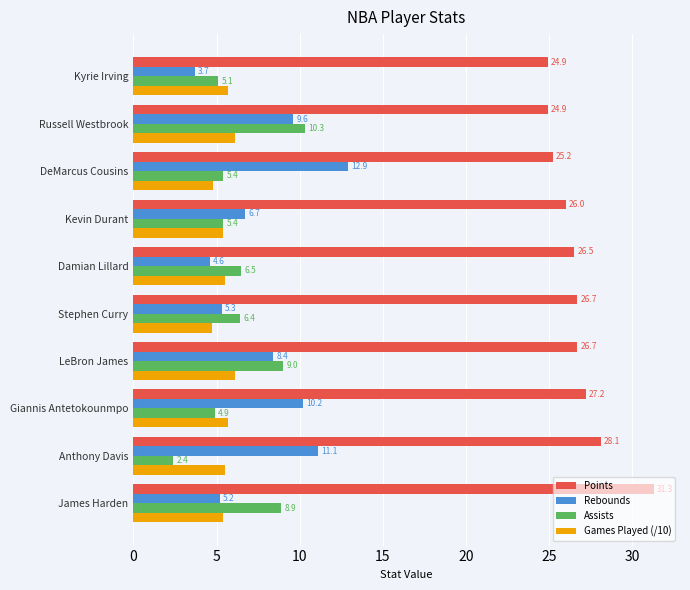

At which category is the sum across all series the highest?

Russell Westbrook